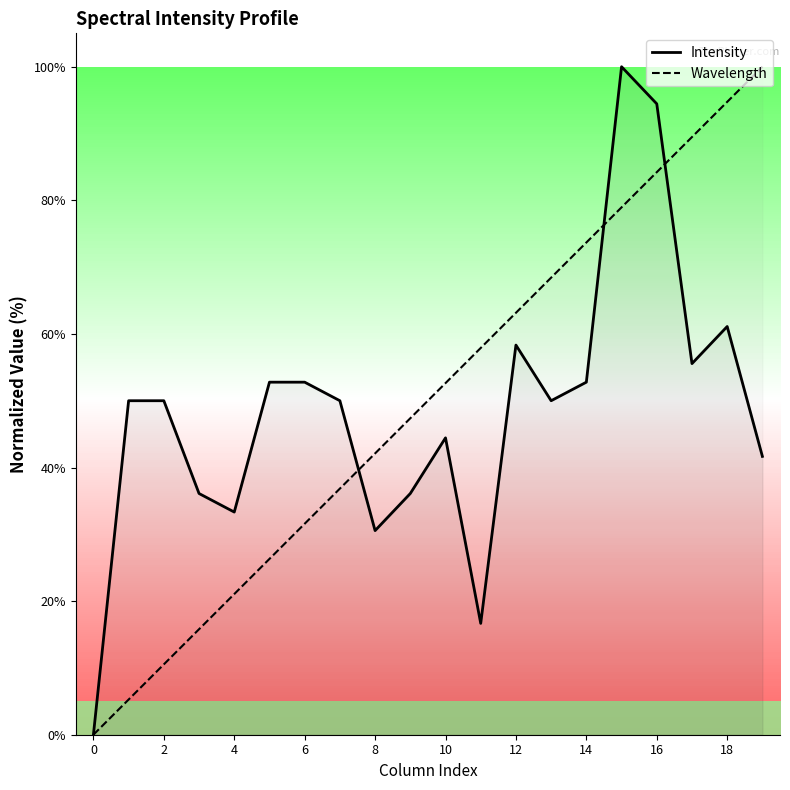

True or false: Wavelength has a value of 21.1 at 4.

True